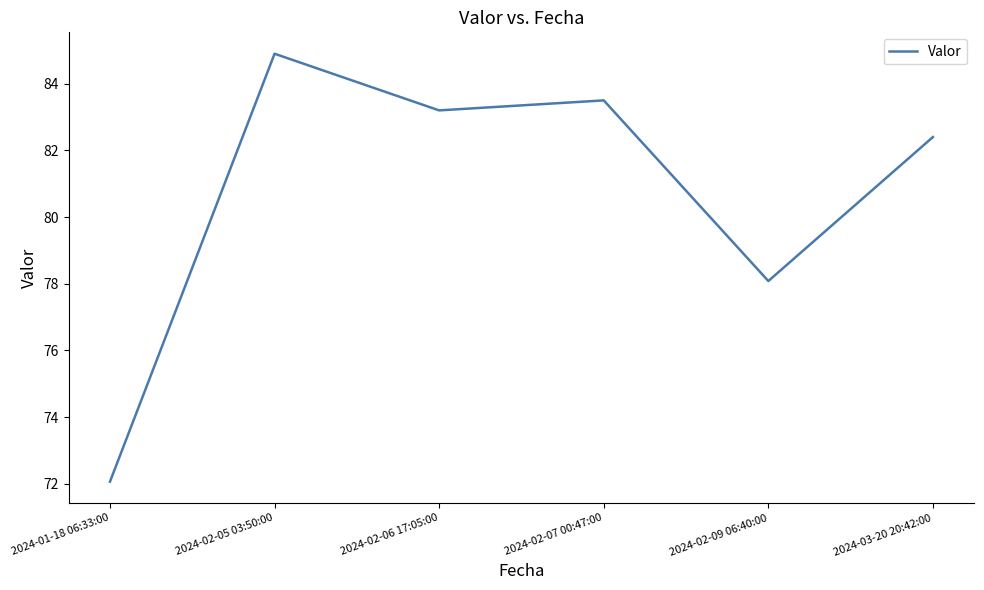

At which category does the chart reach its peak across all series?

2024-02-05 03:50:00